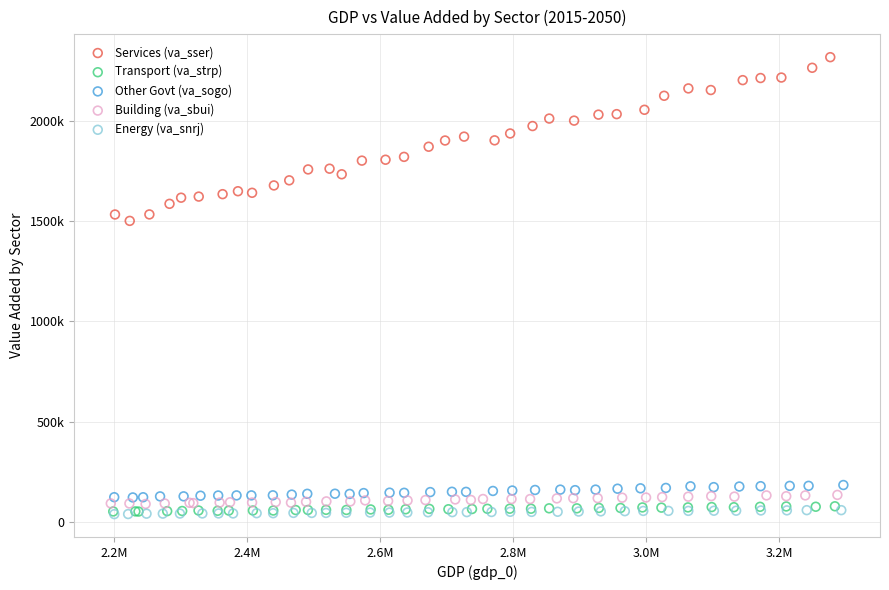

What are all the series names shown in the legend?

Services (va_sser), Transport (va_strp), Other Govt (va_sogo), Building (va_sbui), Energy (va_snrj)